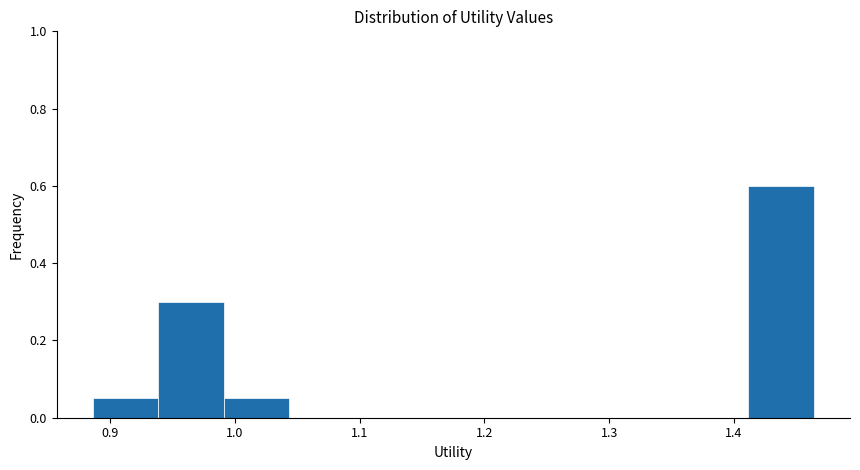

Which range on the x-axis has the tallest bar?

1.41 to 1.46